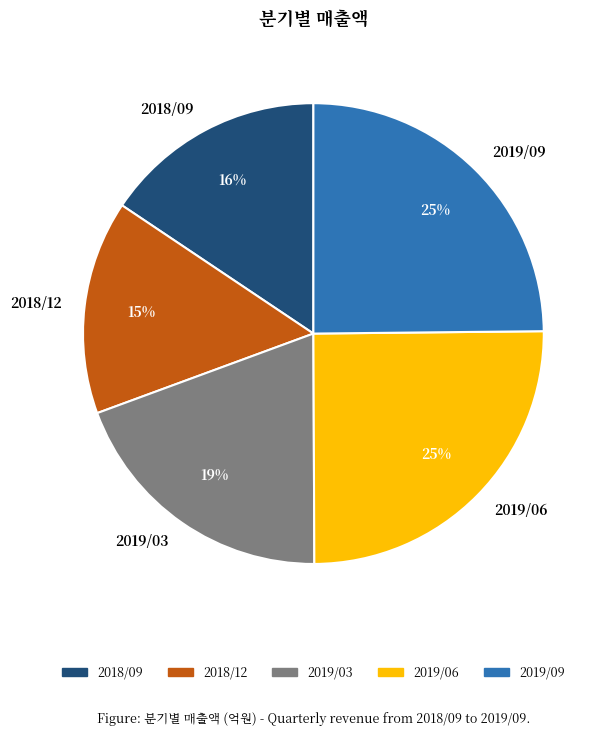

What is the change in value from 2018/12 to 2019/03?

+67